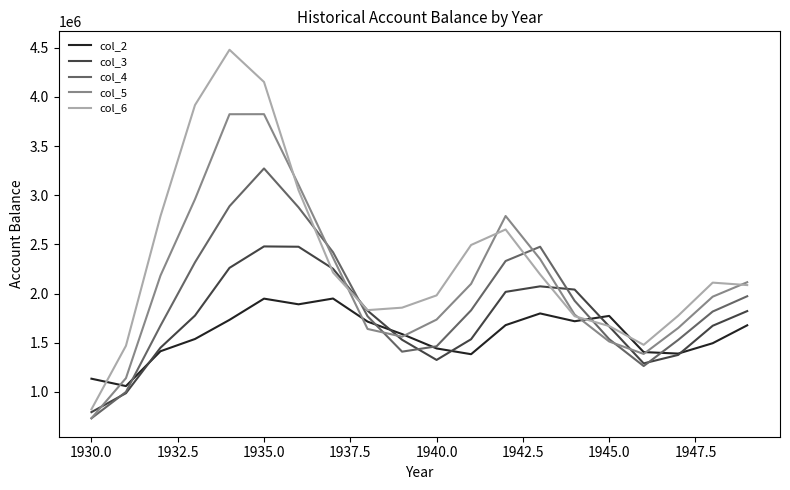

Rank the series by their maximum value, from lowest to highest.

col_2, col_3, col_4, col_5, col_6